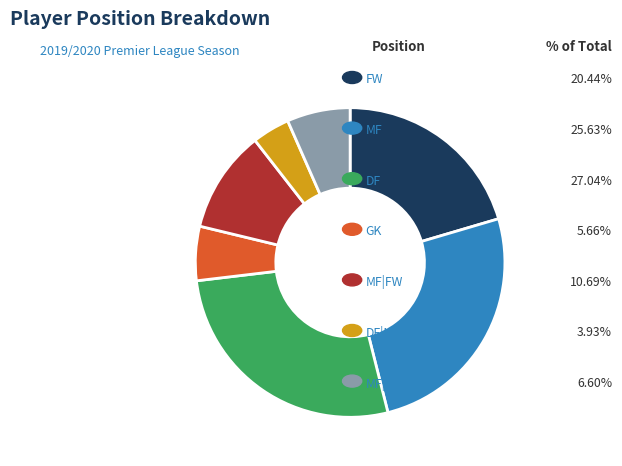

Count the number of slices in the pie.

7